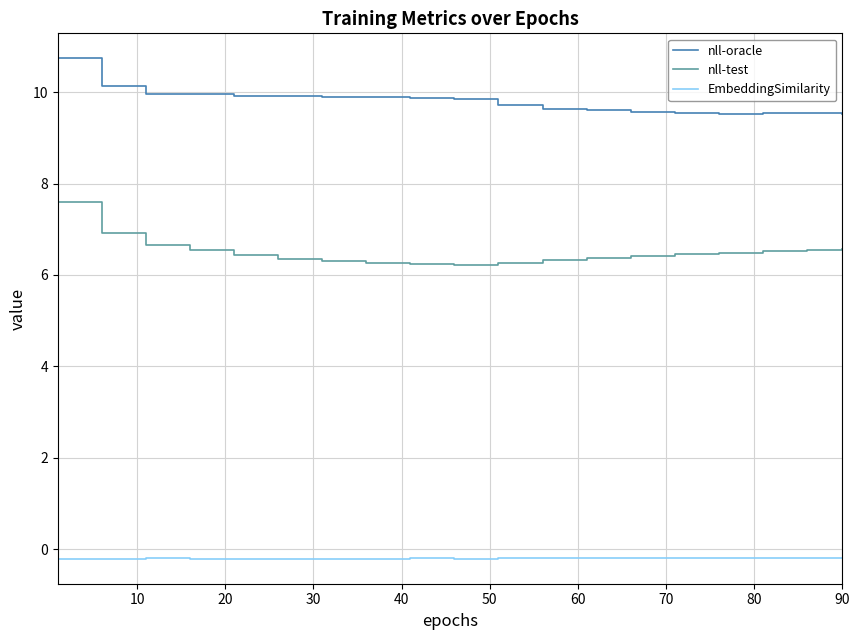

List the series in order of their peak value, highest first.

nll-oracle, nll-test, EmbeddingSimilarity